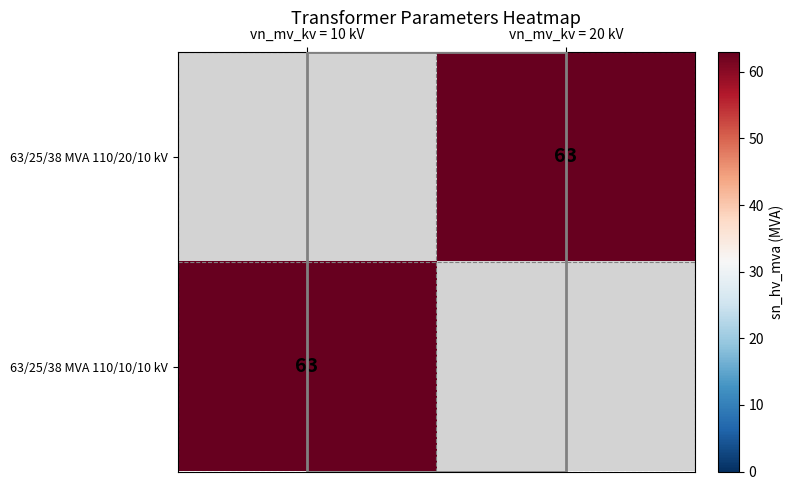

The value of 63/25/38 MVA 110/10/10 kV at vn_mv_kv = 10 kV is 98. True or false?

False